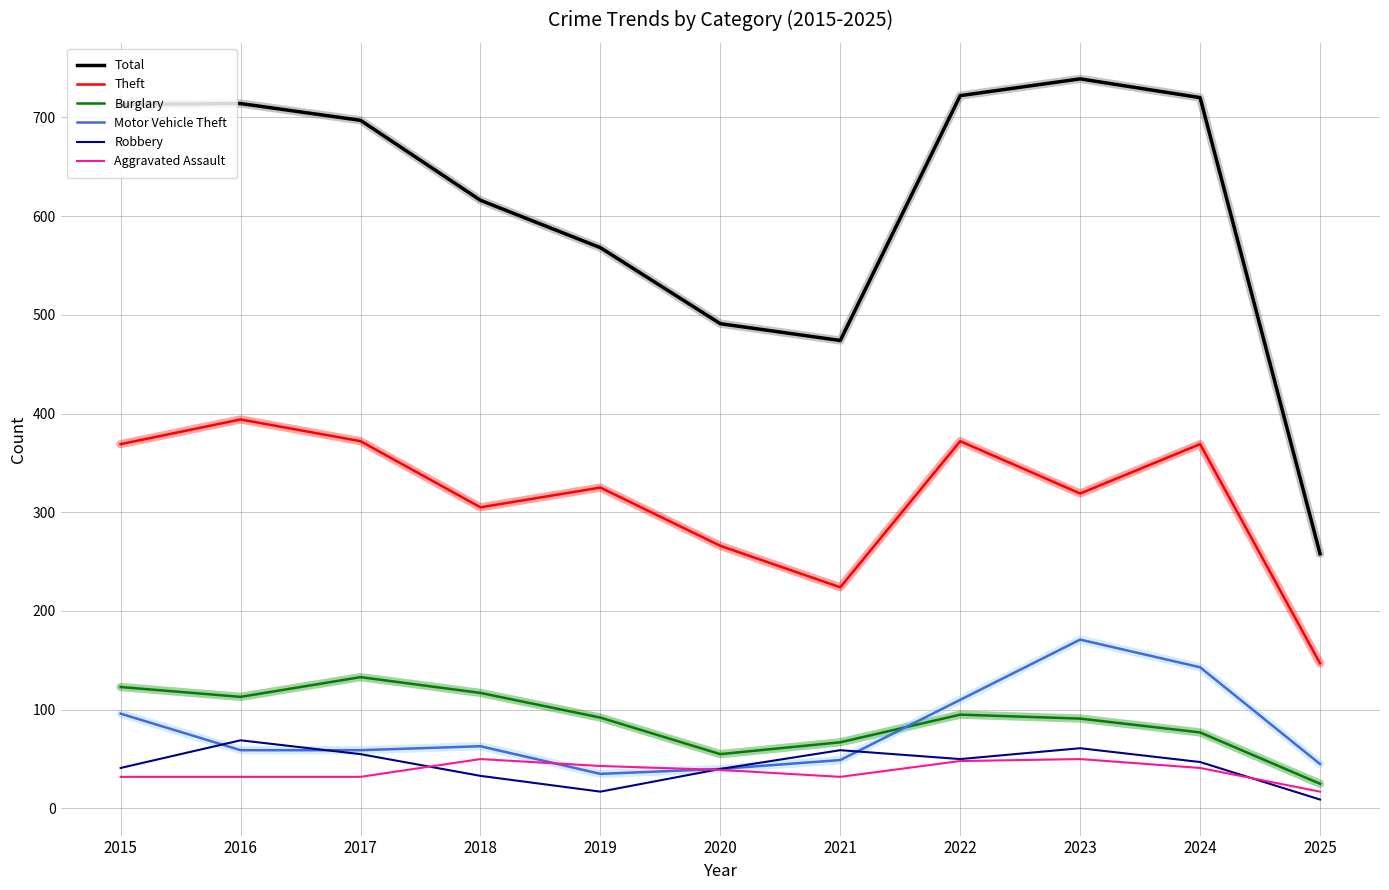

What is the total value across all series at 2017?

1348